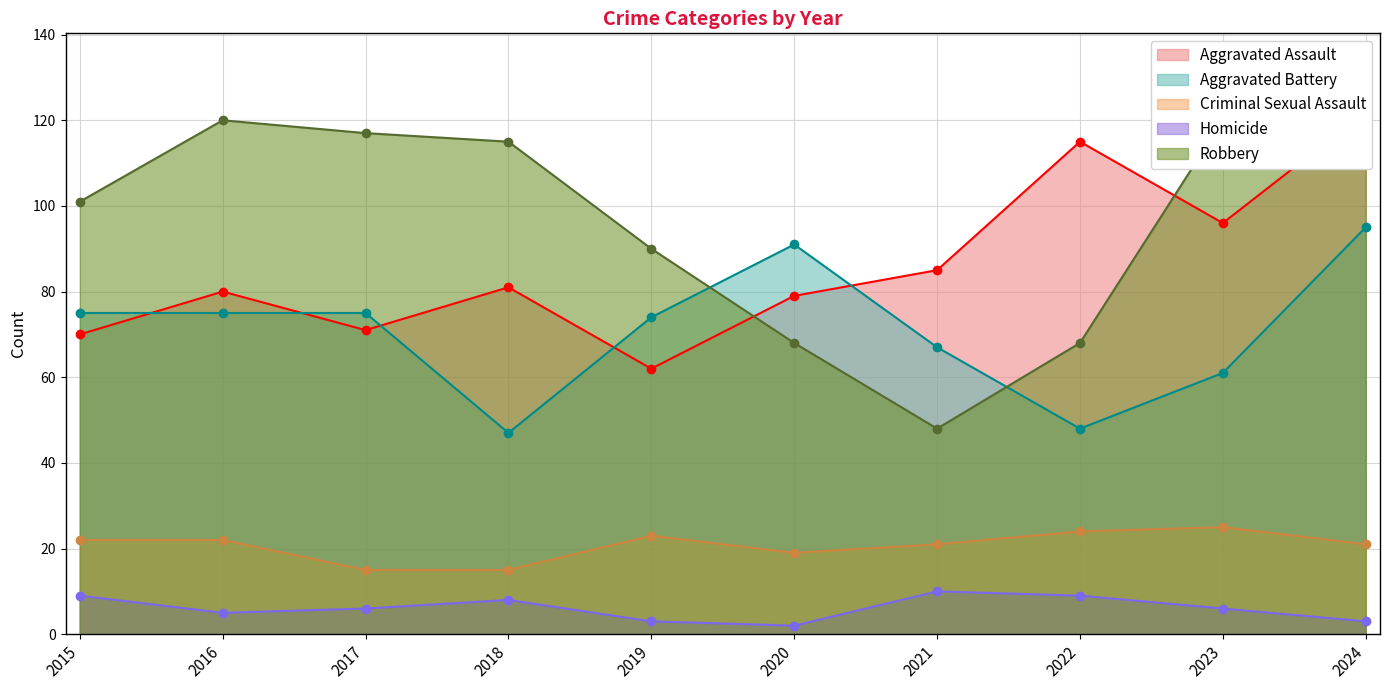

What is the spread (max minus min) of values at 2021?

75